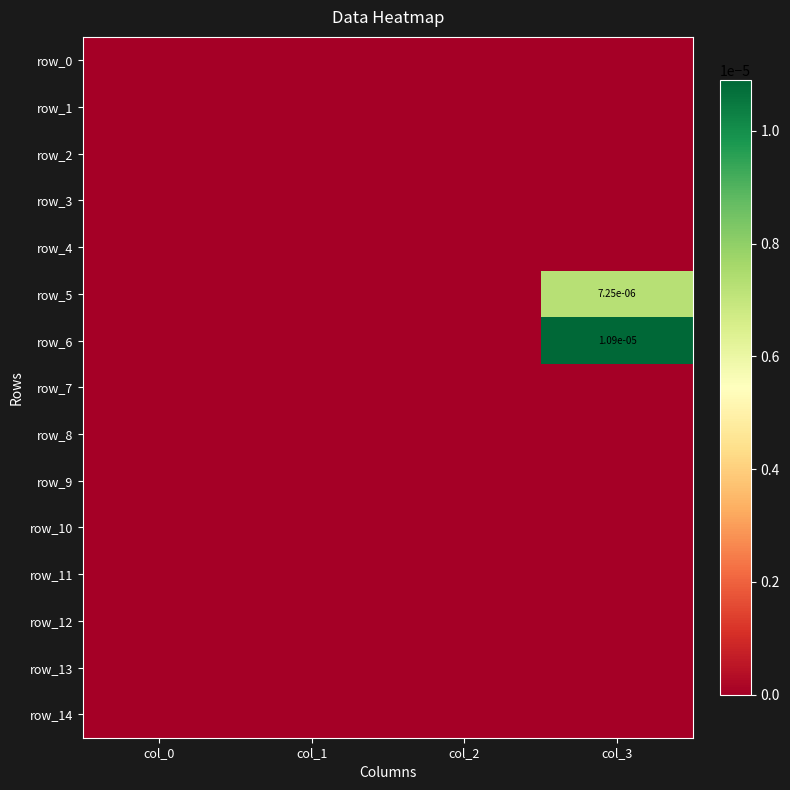

Rank the series at col_0 from highest to lowest value.

row_0, row_1, row_2, row_3, row_4, row_5, row_6, row_7, row_8, row_9, row_10, row_11, row_12, row_13, row_14